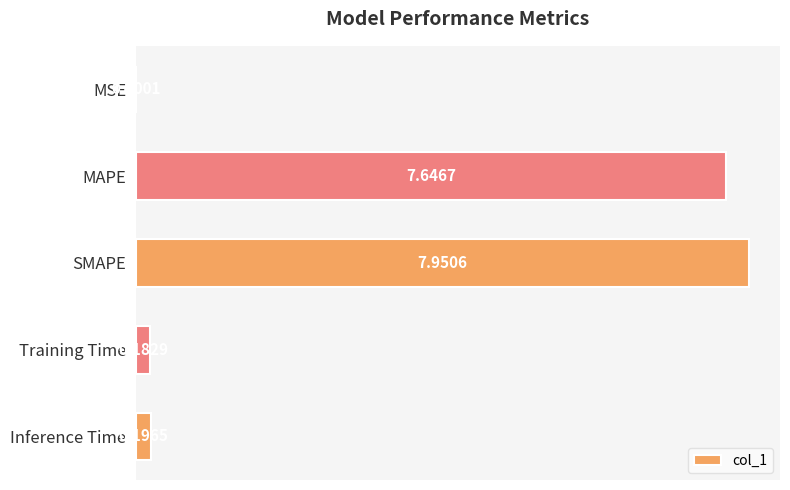

Are the bars horizontal?

Yes